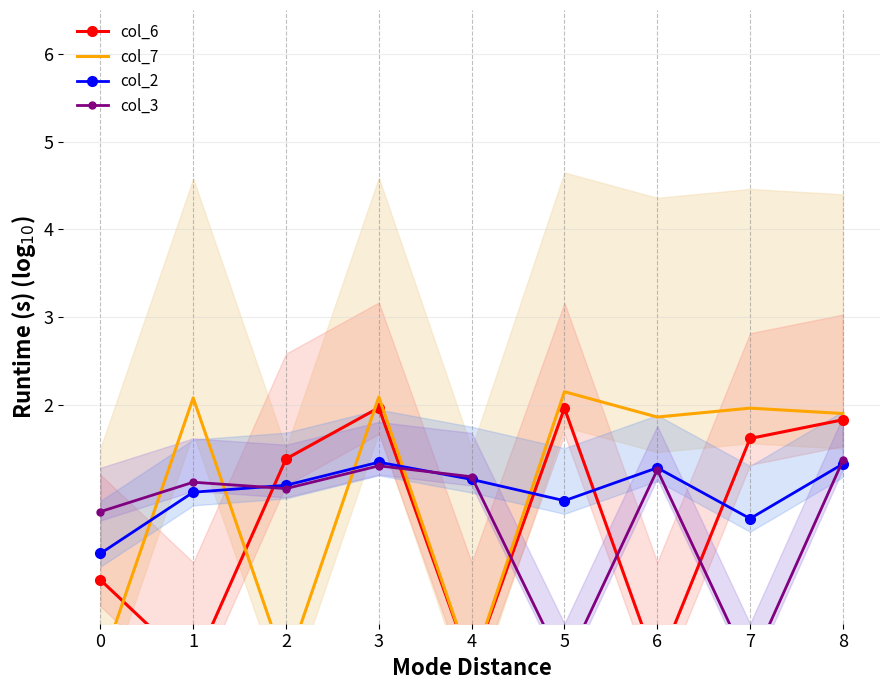

Which series has the largest range (max minus min)?

col_7